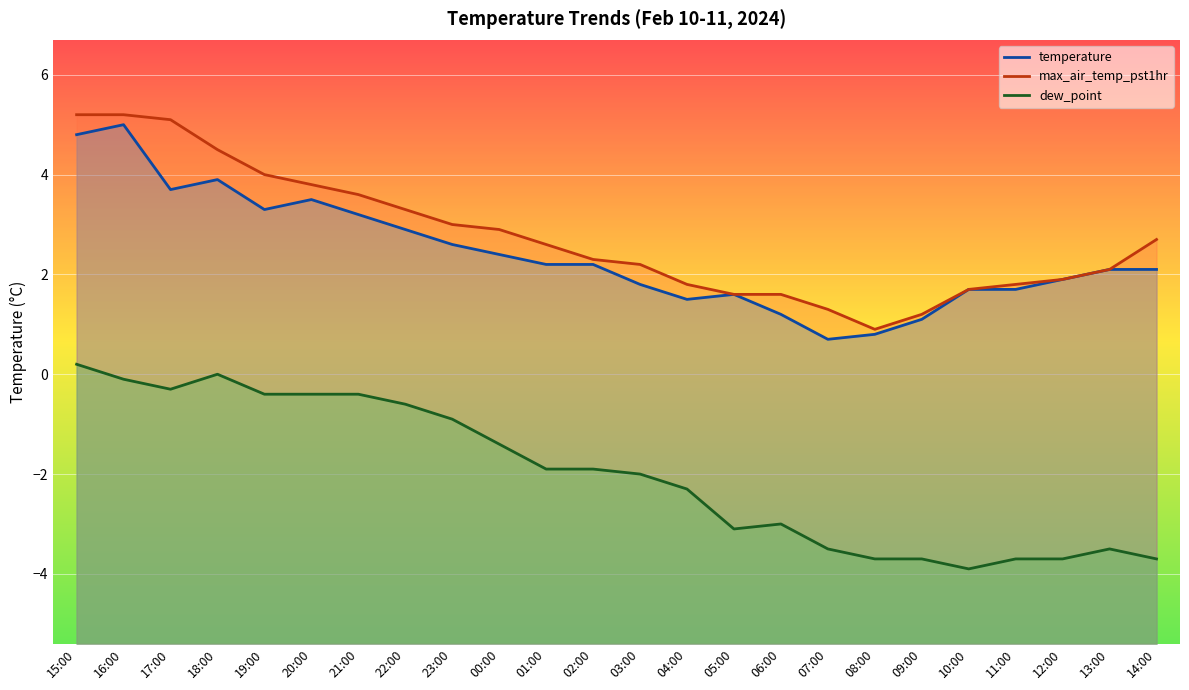

What is the greatest value displayed?

5.2